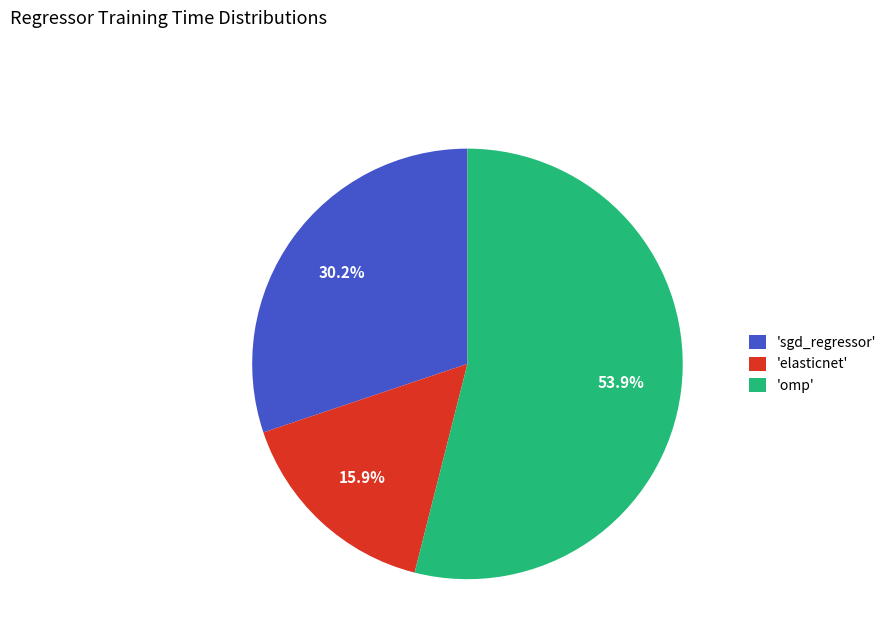

What is the largest slice in the pie chart?

'omp'